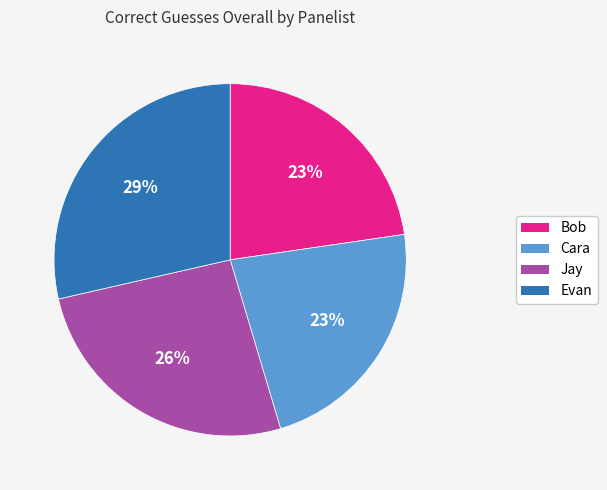

Is the sum of Bob and Cara greater than half?

No